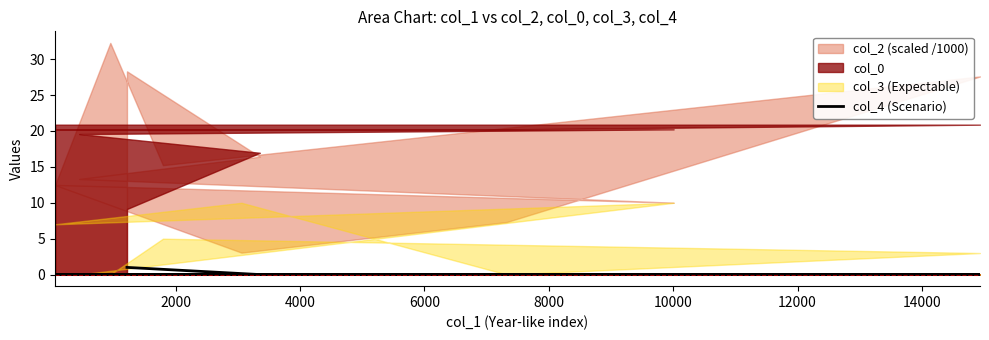

What is the label of the 10th point from the right?

2000